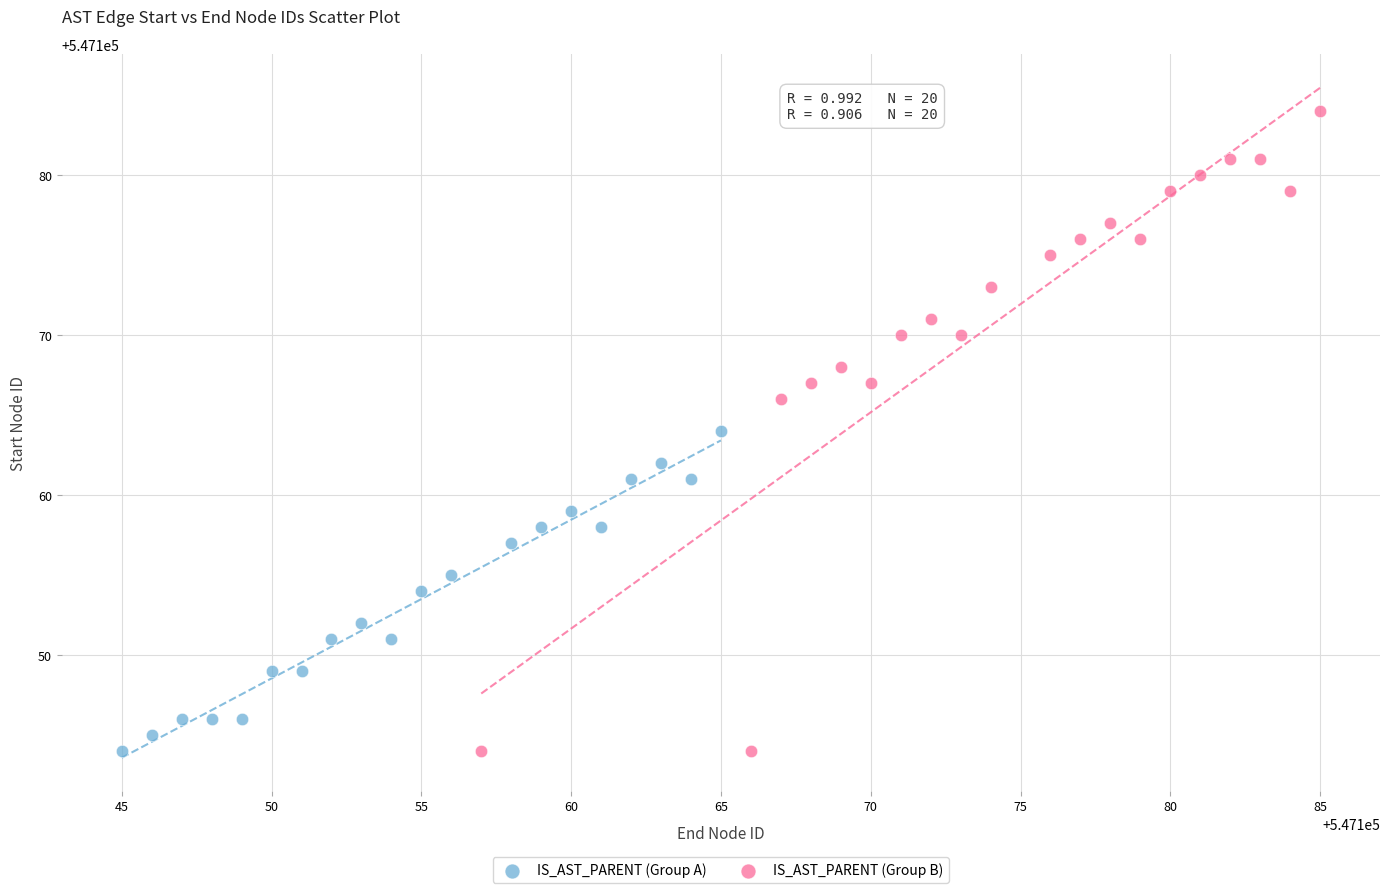

What are all the series names shown in the legend?

IS_AST_PARENT (Group A), IS_AST_PARENT (Group B)